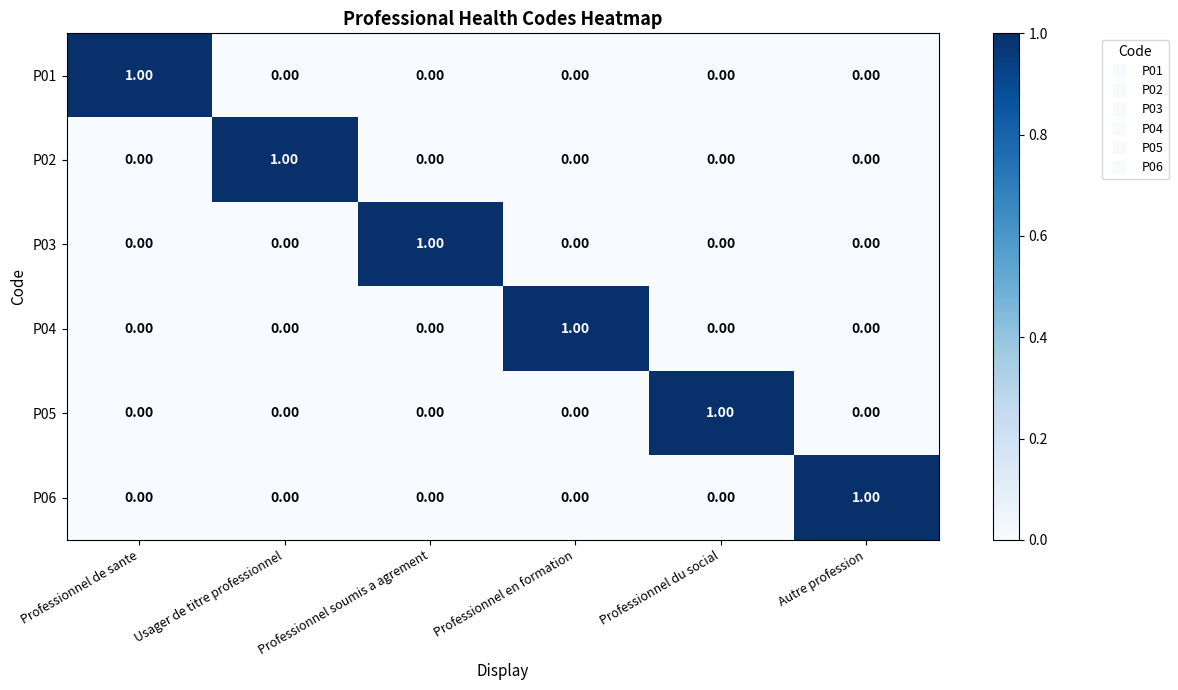

At how many categories does at least one series exceed 0?

6